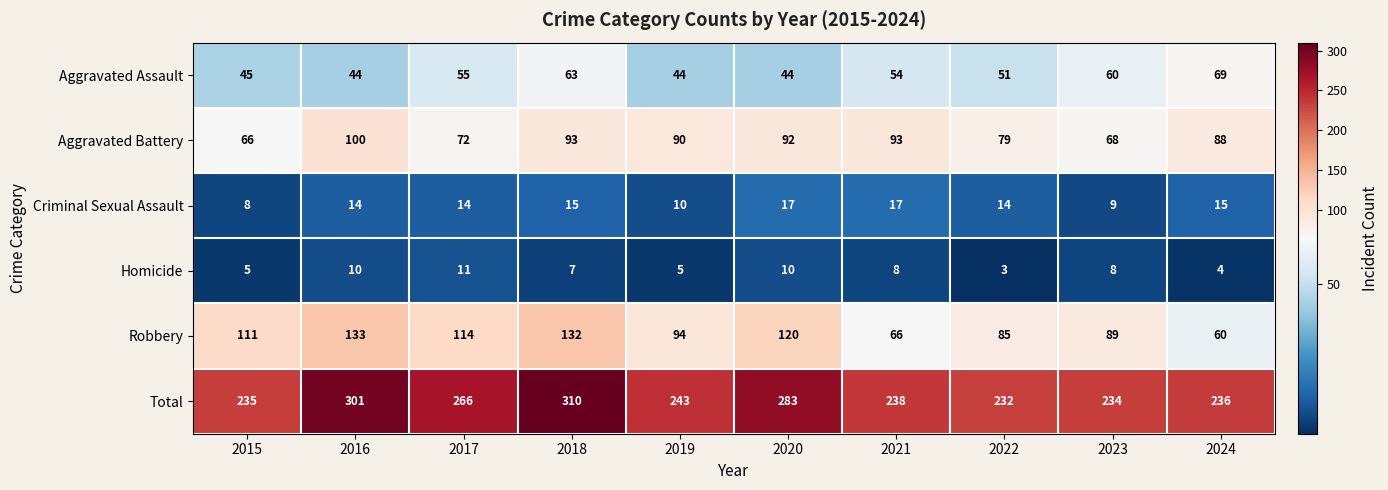

Is the value of Criminal Sexual Assault at 2018 greater than the value of Robbery at 2023?

No